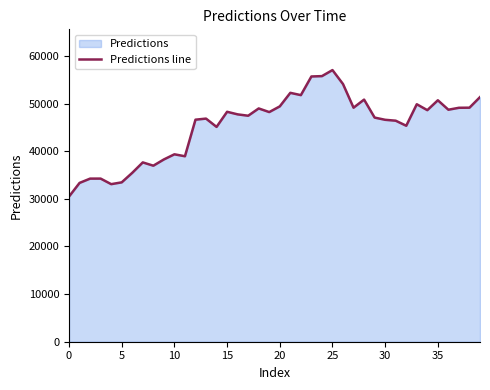

Approximately how many times larger is the value at 28 compared to 12?

1.1